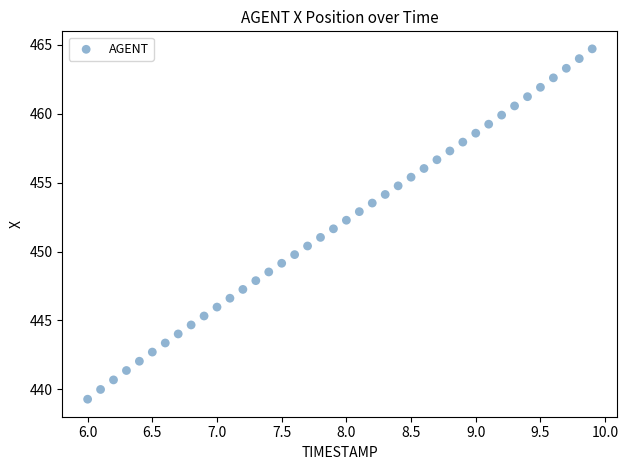

What is the range of X values (max minus min)?

3.9